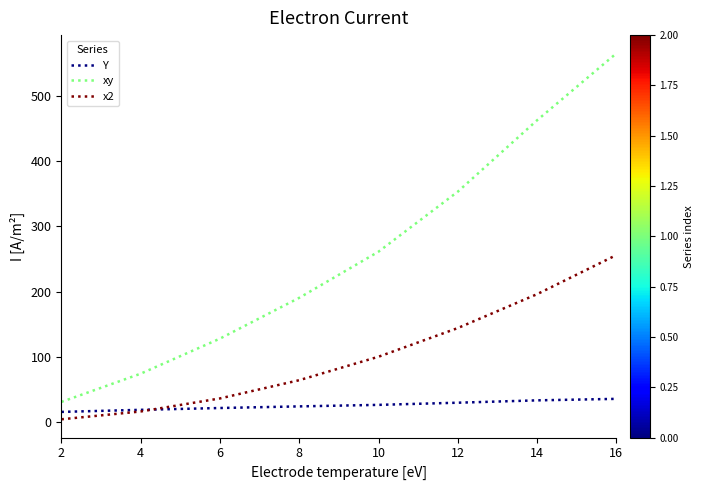

What is the total value across all series at 6?

185.1